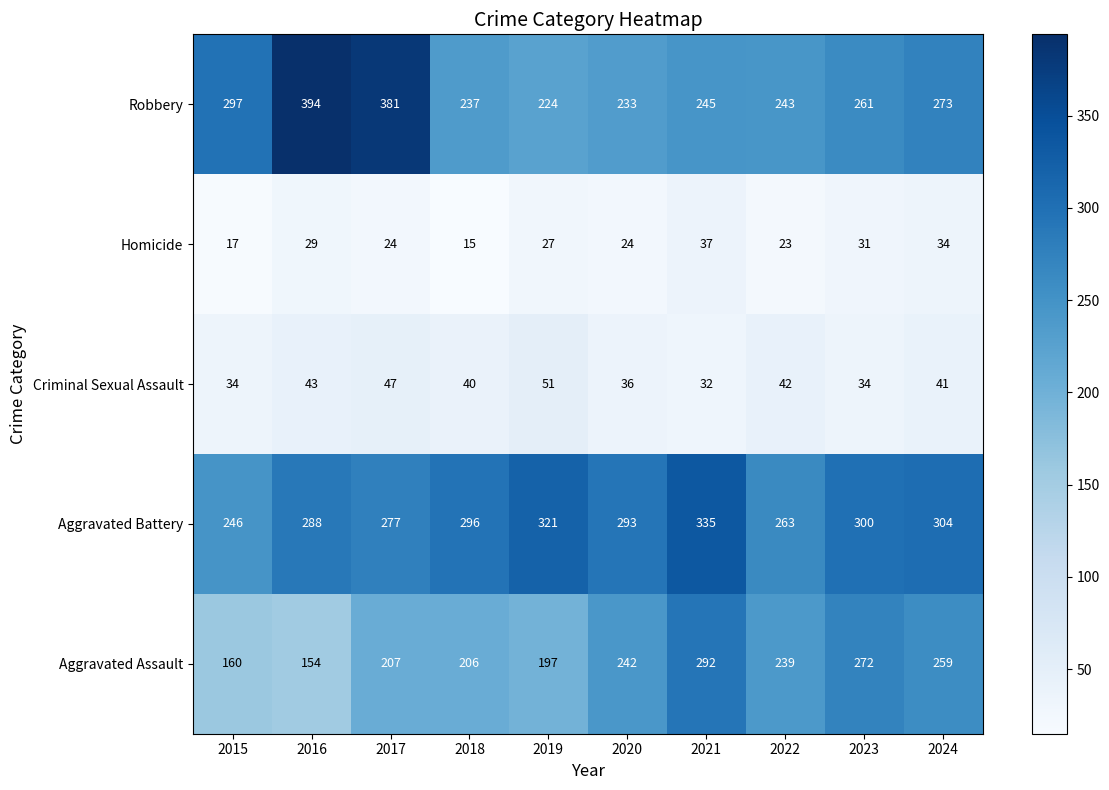

What is the difference between the maximum and second lowest values in the Aggravated Battery series?

72